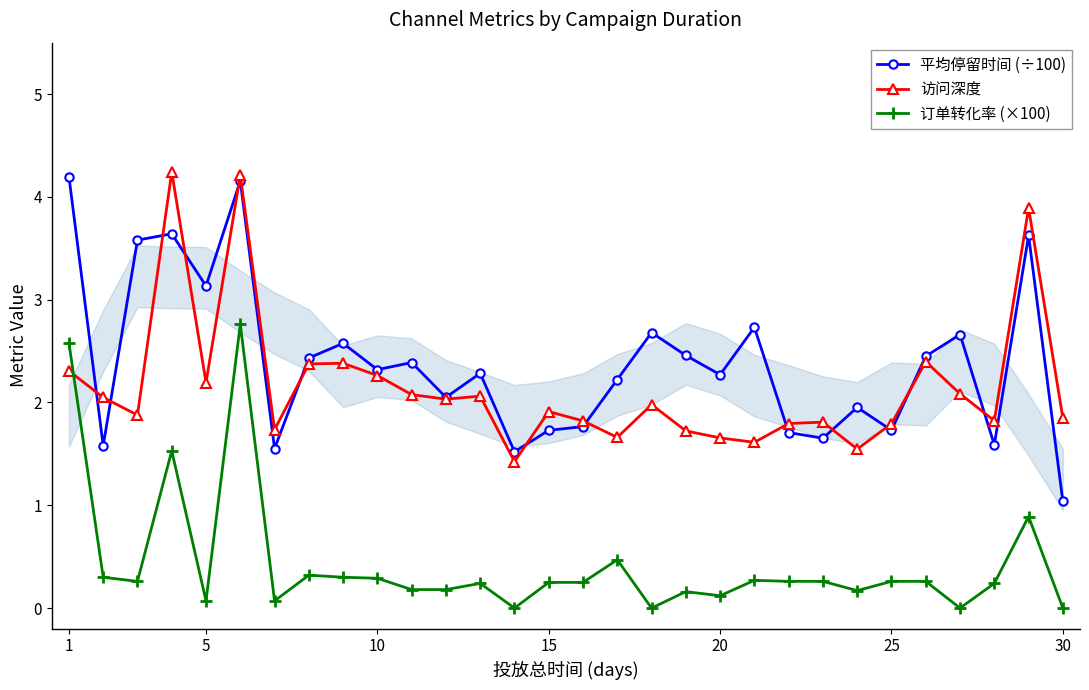

What is the value of the 平均停留时间 (÷100) point at the 4th from the left?

3.6